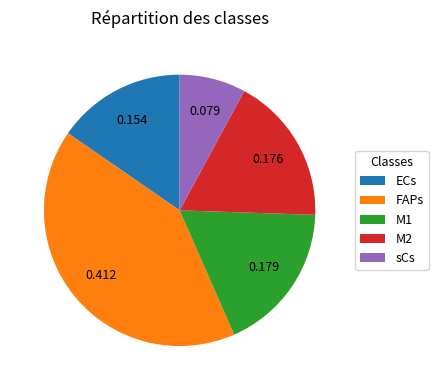

Combined, do M2 and ECs account for over 50%?

No